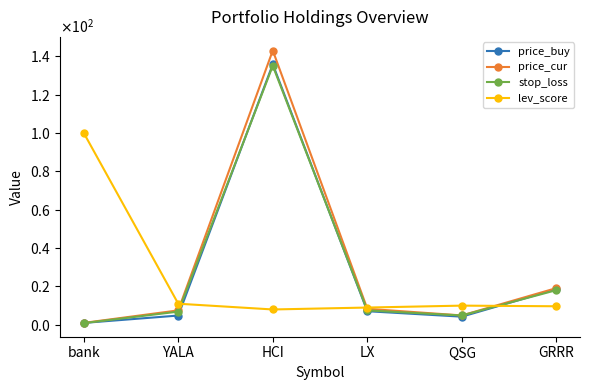

Reading left to right, list all the values displayed in this chart.

price_buy: bank=1.0	YALA=4.8	HCI=135.8	LX=7.1	QSG=4.2	GRRR=18.6
price_cur: bank=1.0	YALA=7.5	HCI=142.9	LX=8.3	QSG=4.9	GRRR=19.1
stop_loss: bank=0.9	YALA=6.9	HCI=135.0	LX=7.5	QSG=4.9	GRRR=18.1
lev_score: bank=100.0	YALA=11.0	HCI=8.0	LX=9.0	QSG=10.0	GRRR=9.7